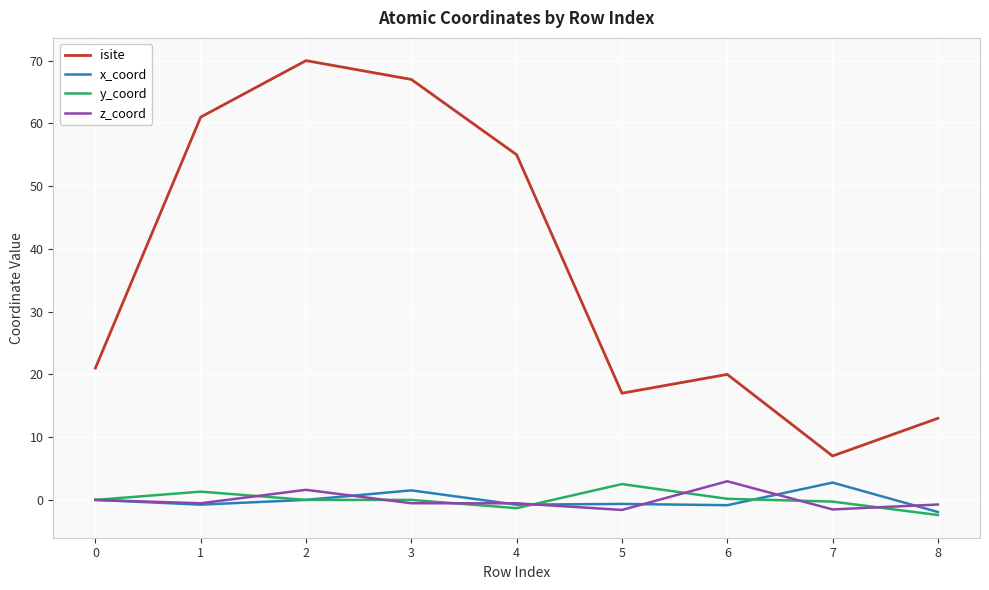

Is the value of z_coord at 2 greater than the value of y_coord at 8?

Yes